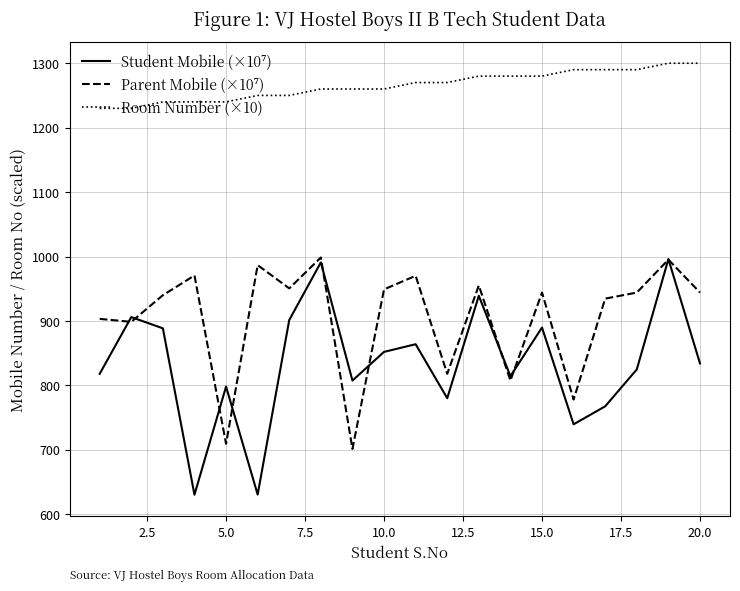

What is the highest value of the Room Number (×10) series?

1300.0